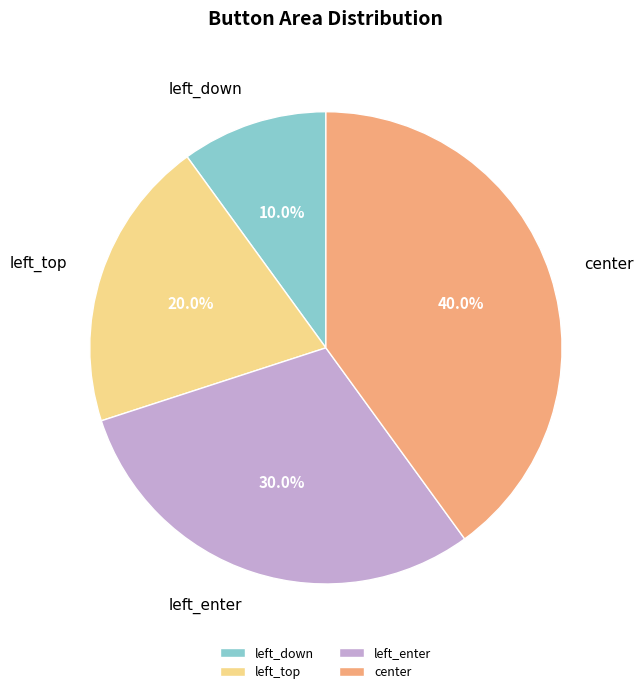

Combined, what portion of the pie is left_down and left_enter?

40.0%